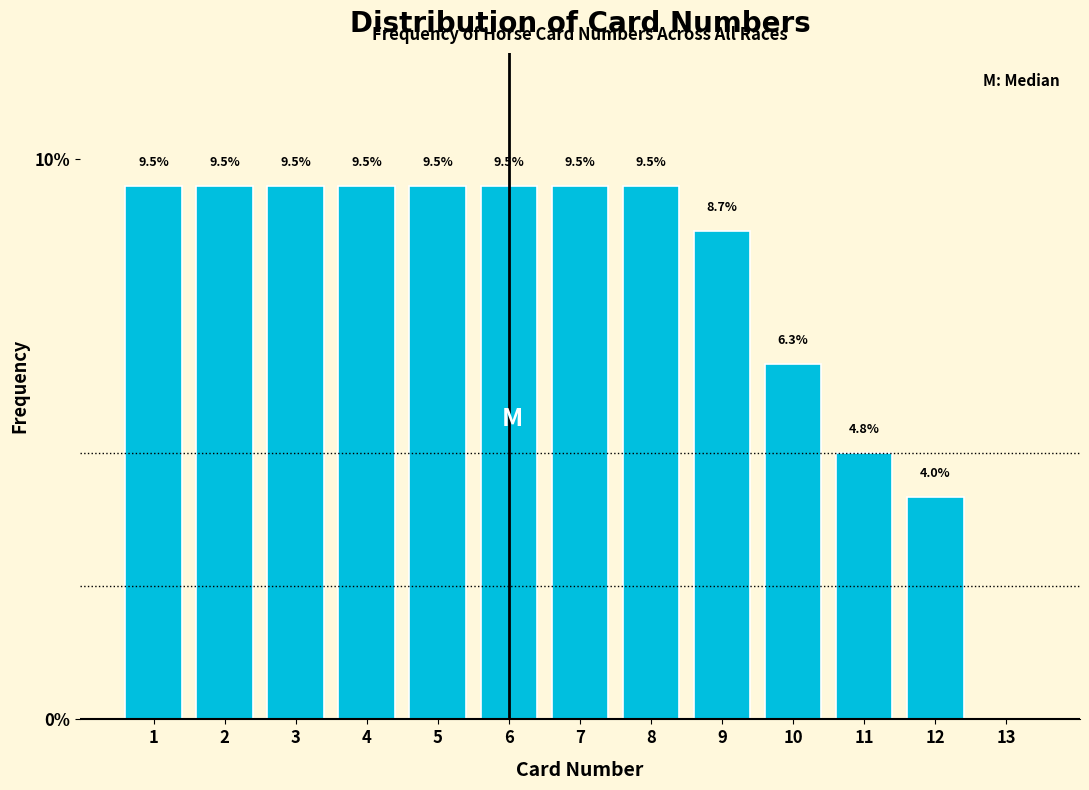

Reading right to left, extract all data points from this chart.

13=0.0	12=4.0	11=4.8	10=6.3	9=8.7	8=9.5	7=9.5	6=9.5	5=9.5	4=9.5	3=9.5	2=9.5	1=9.5